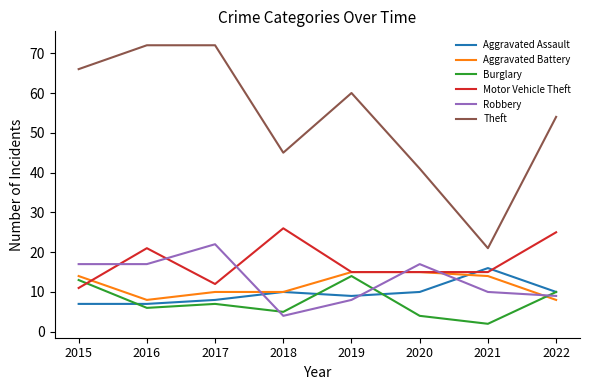

How many values in the Aggravated Assault series are below 10?

4